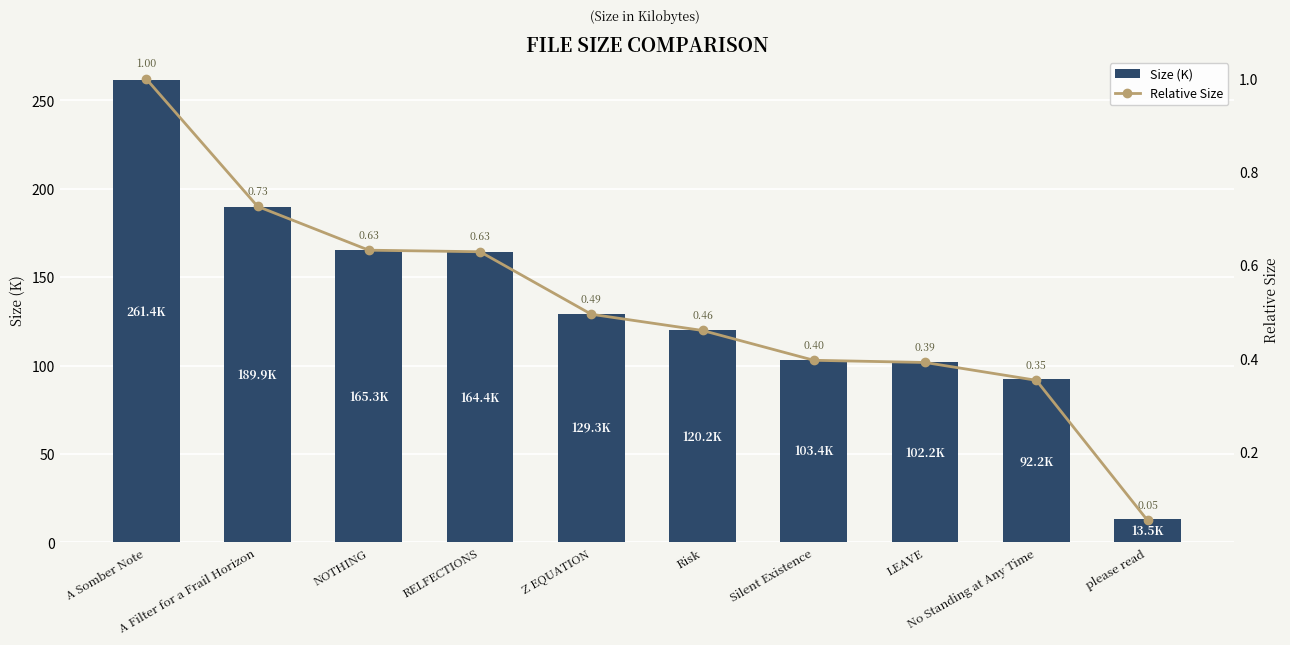

At LEAVE, list the series in order from largest to smallest.

Size (K), Relative Size